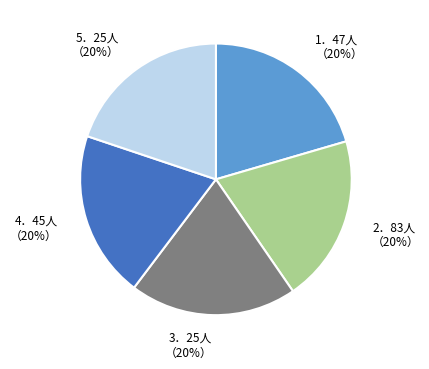

To the nearest percent, what is the average slice percentage?

20%